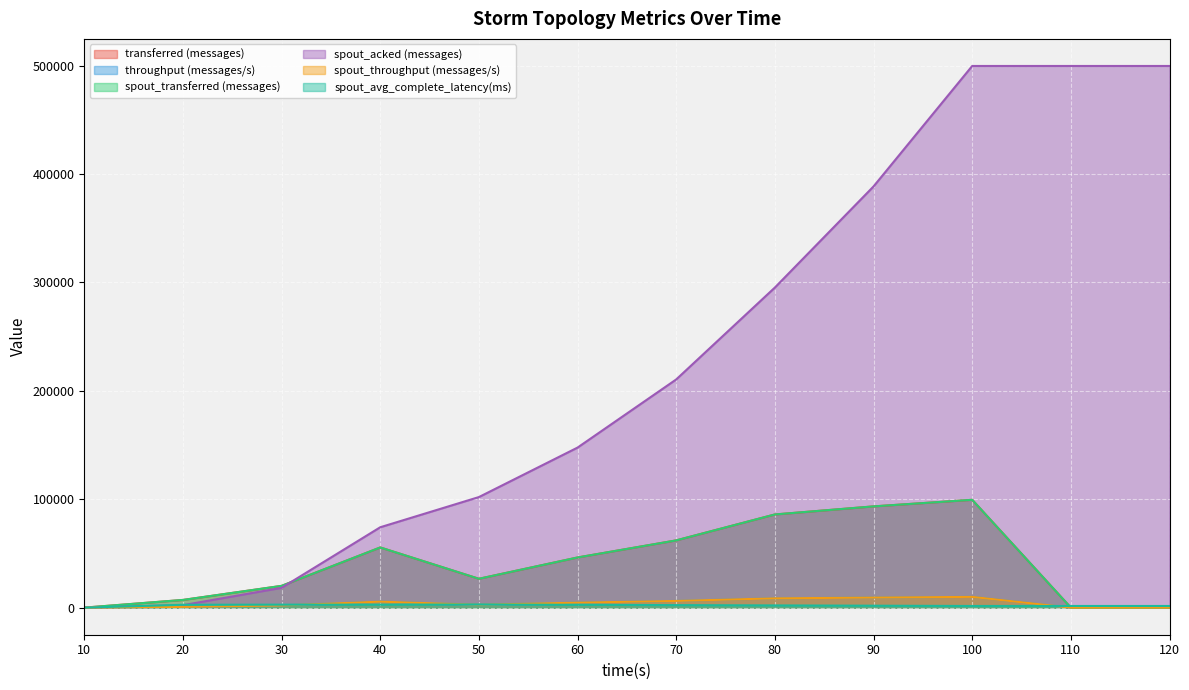

Rank the series at 20 from lowest to highest value.

throughput (messages/s), spout_throughput (messages/s), spout_acked (messages), spout_avg_complete_latency(ms), transferred (messages), spout_transferred (messages)